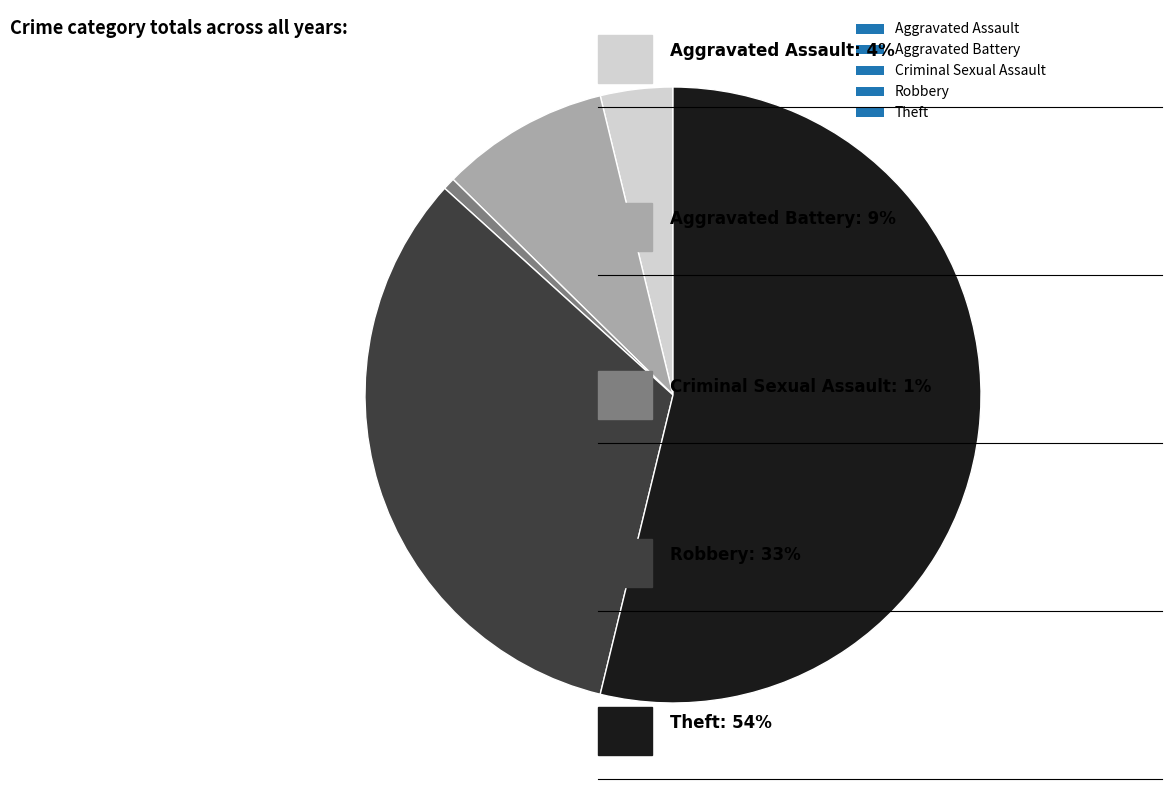

Which has a higher value, Aggravated Battery or Theft?

Theft